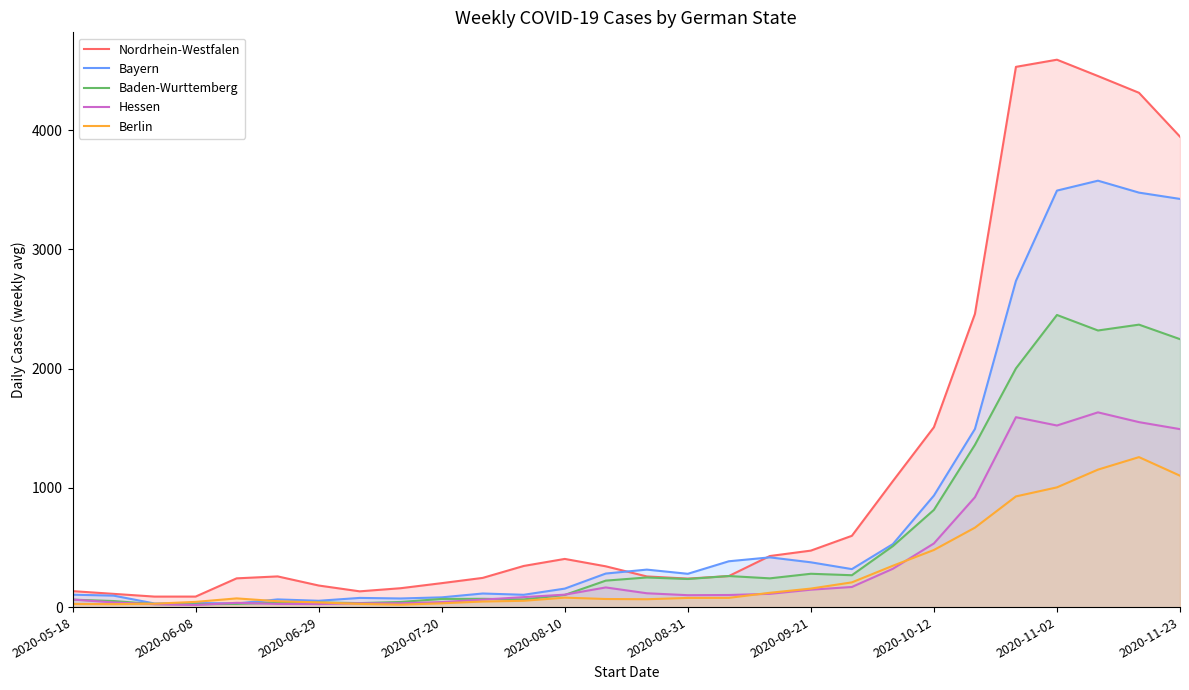

How many data points in Hessen are above 104?

14